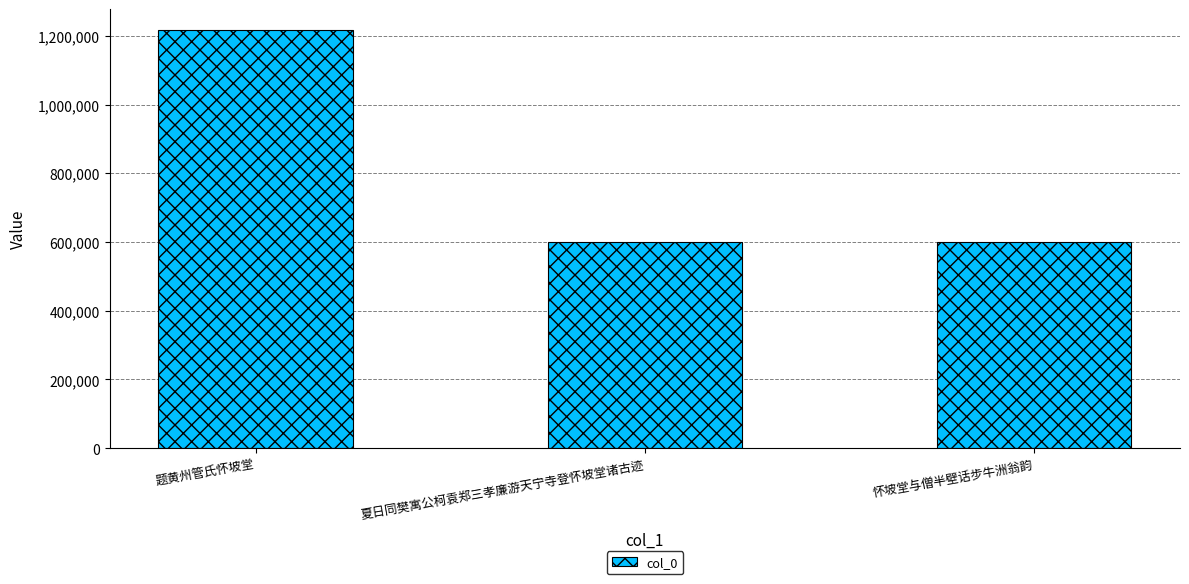

What is the label of the 1st bar from the left?

题黄州管氏怀坡堂